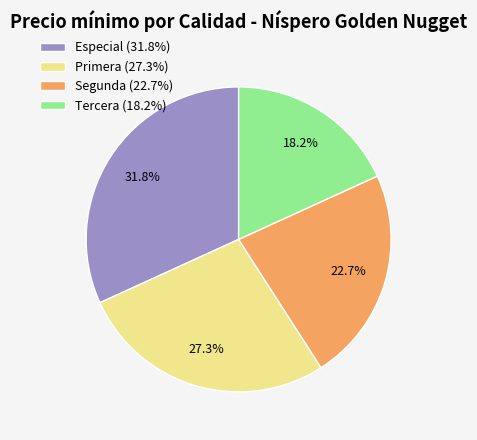

Count the number of slices in the pie.

4